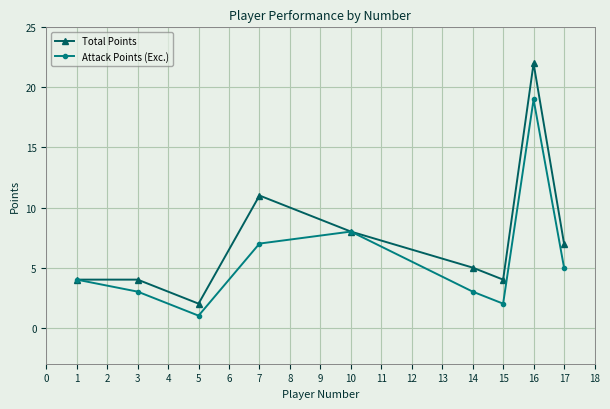

Which series has the widest spread of values?

Total Points